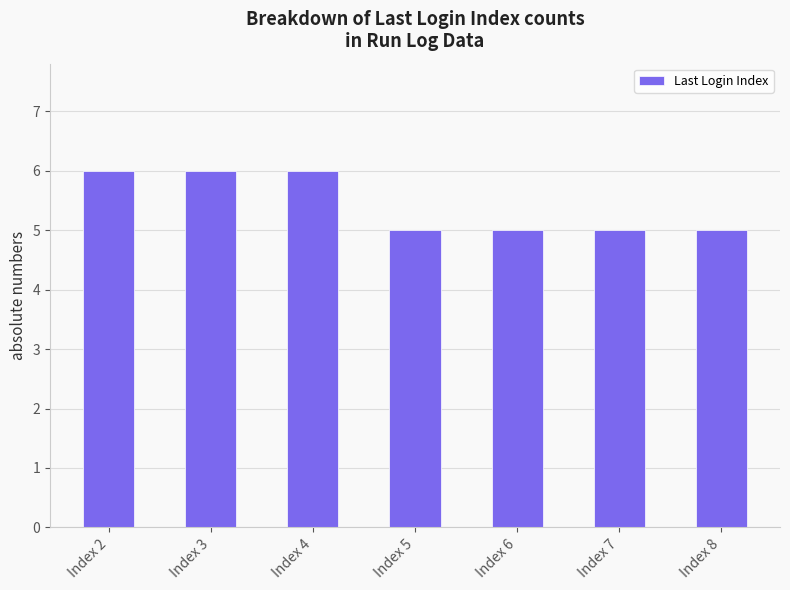

What is the average value?

5